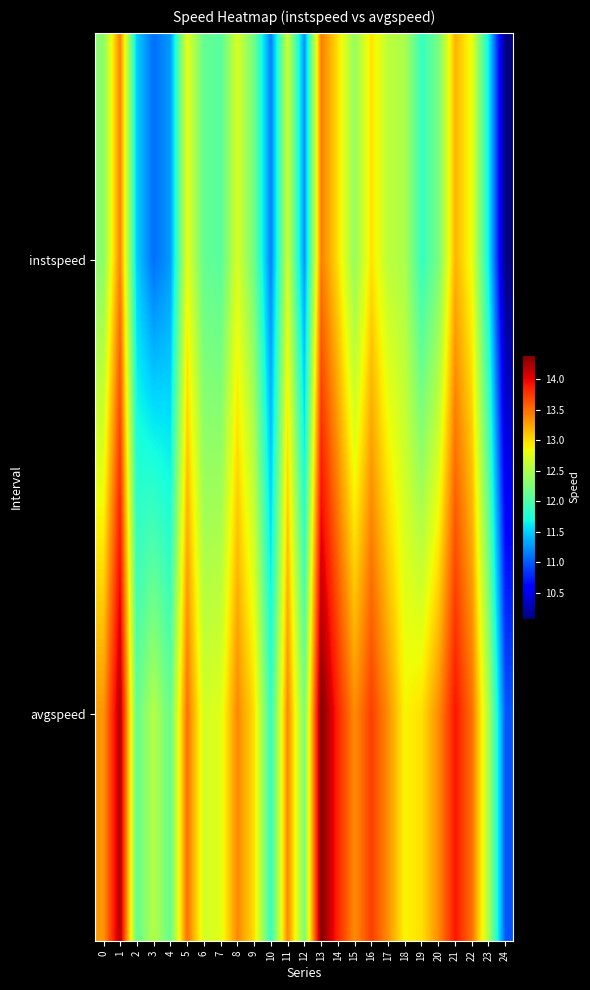

Reading left to right, what are all the values shown in this chart?

instspeed: 0=12.3	1=13.4	2=11.5	3=11.1	4=11.3	5=12.8	6=12.1	7=12.0	8=12.7	9=12.2	10=11.1	11=12.7	12=11.2	13=13.4	14=13.0	15=12.4	16=13.0	17=12.6	18=12.5	19=11.9	20=12.2	21=13.2	22=12.8	23=11.6	24=10.1
avgspeed: 0=13.3	1=14.2	2=12.1	3=12.5	4=12.1	5=13.5	6=12.7	7=12.8	8=13.4	9=13.0	10=11.8	11=13.4	12=12.2	13=14.4	14=13.8	15=13.4	16=13.7	17=13.3	18=12.9	19=13.0	20=13.4	21=13.9	22=13.5	23=12.5	24=11.0